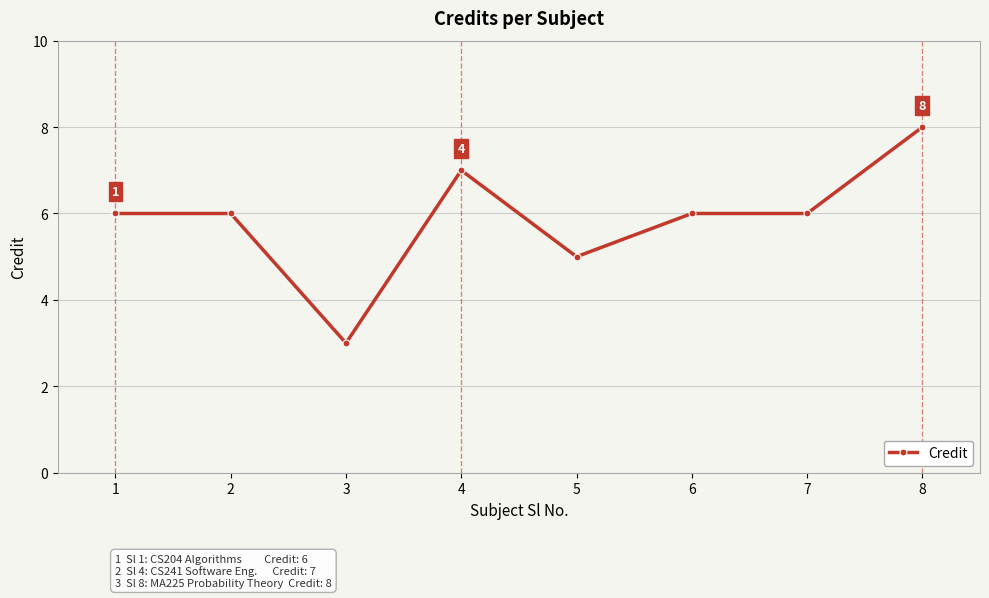

What is the sum of the values at 2 and 8?

14